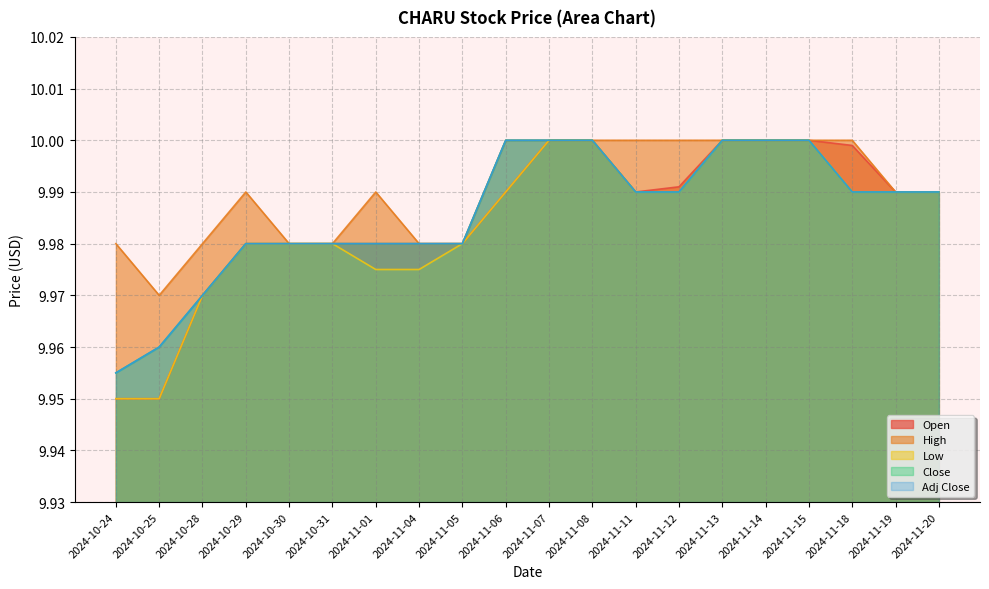

True or false: Adj Close and High cross at least once.

False